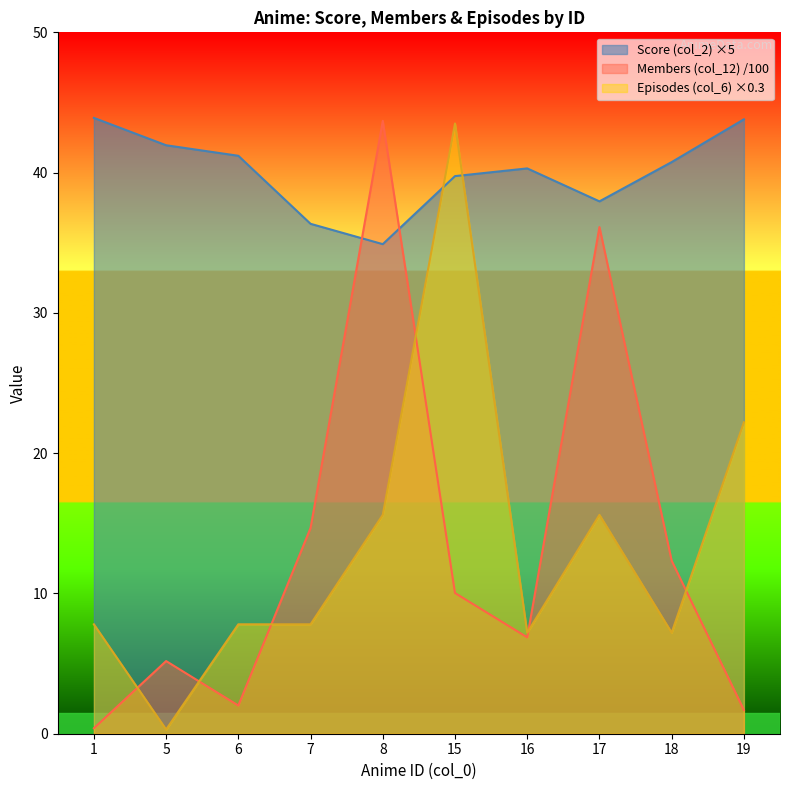

What is the total value across all series at 17?

89.7